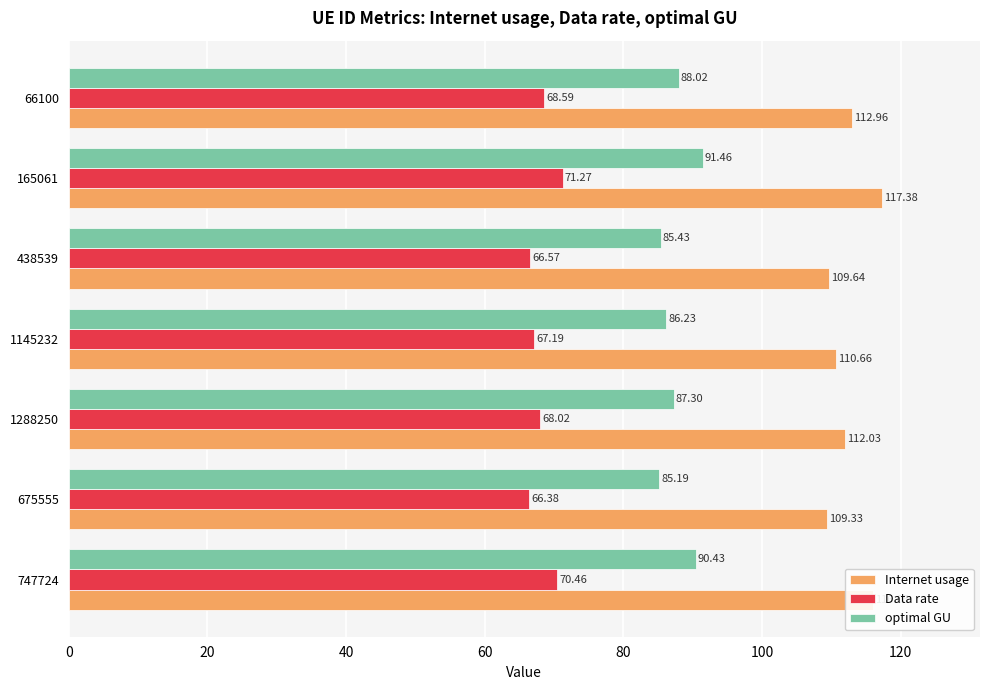

What is the minimum value shown in the chart?

66.4